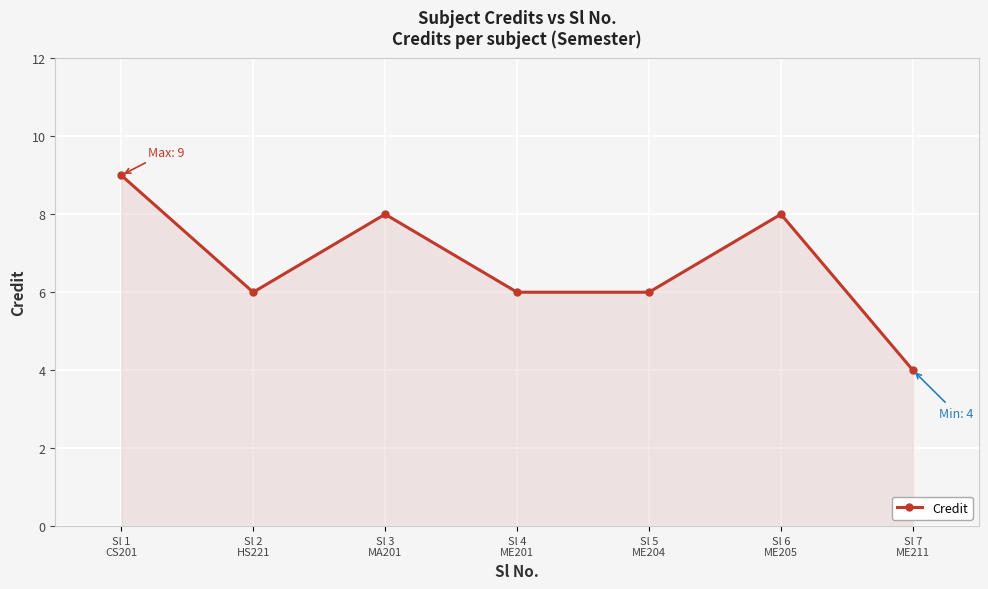

At which category does the data reach its first local valley?

Sl 2
HS221